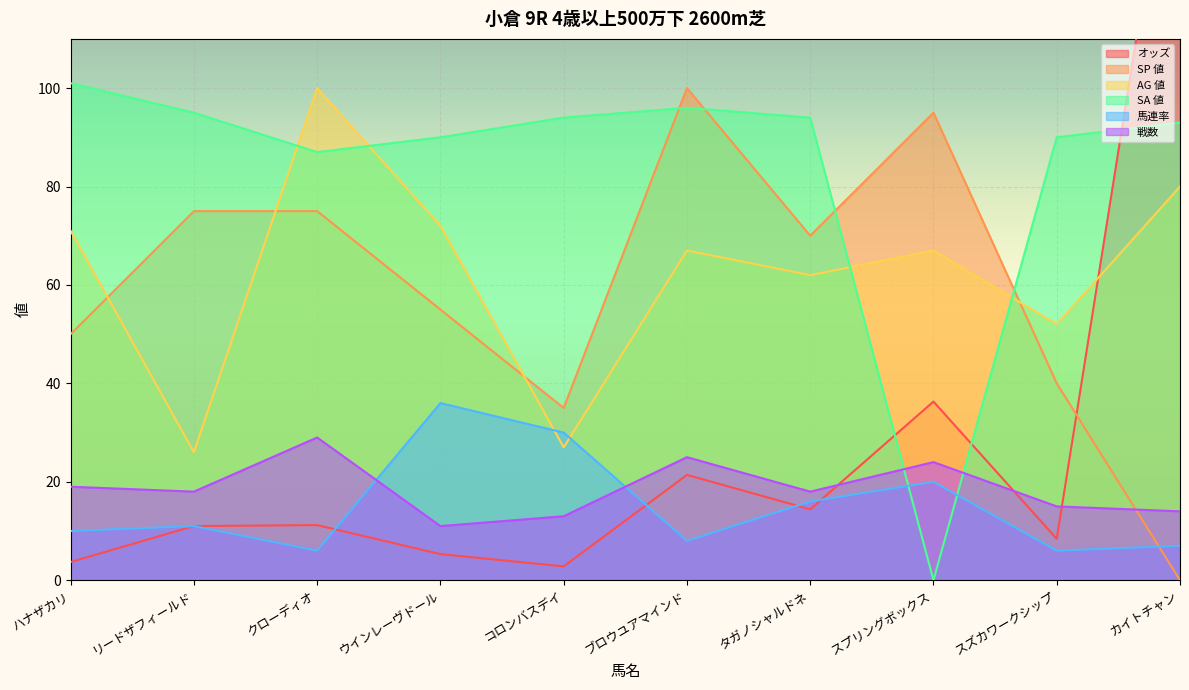

What is the lowest value of the 戦数 series?

11